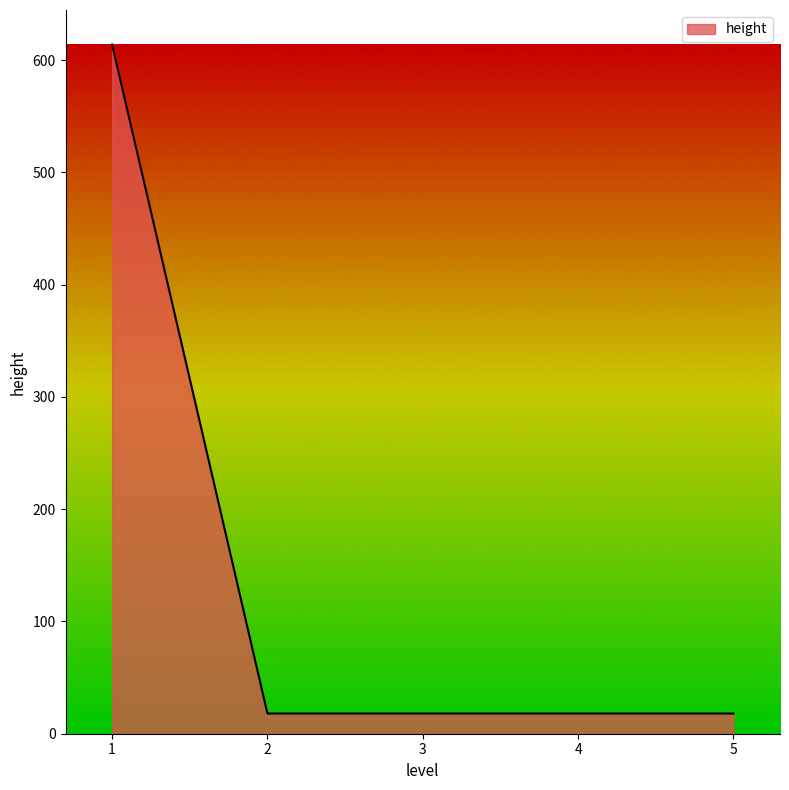

What is the ratio of the value at 1 to the value at 4?

34.1